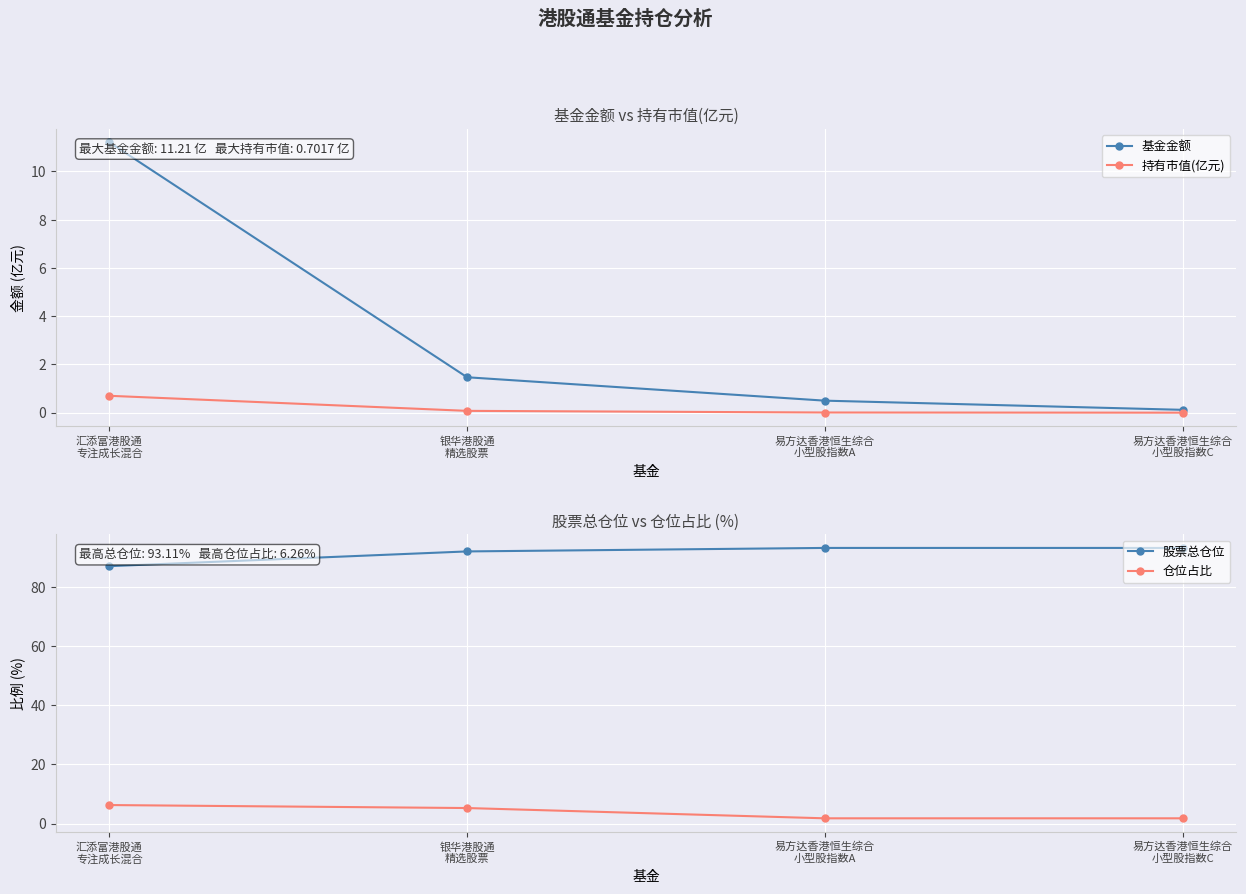

What is the maximum value shown in the chart?

93.1